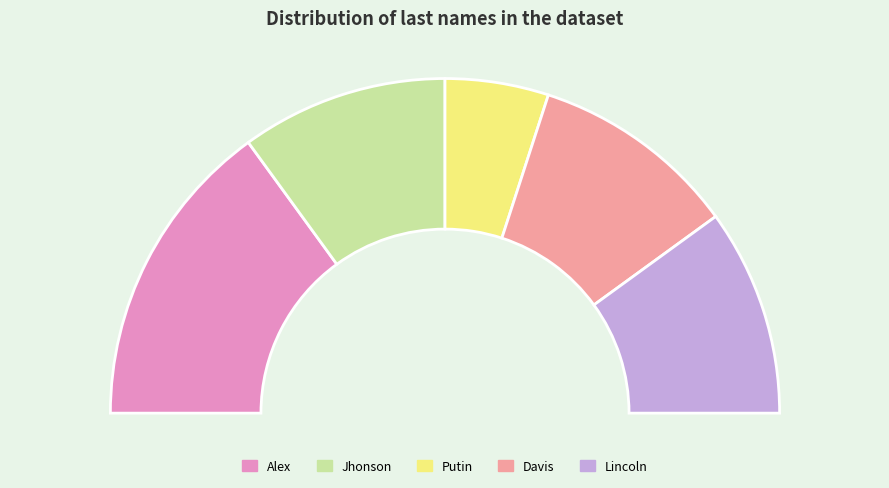

What is the change in value from Putin to Lincoln?

+1